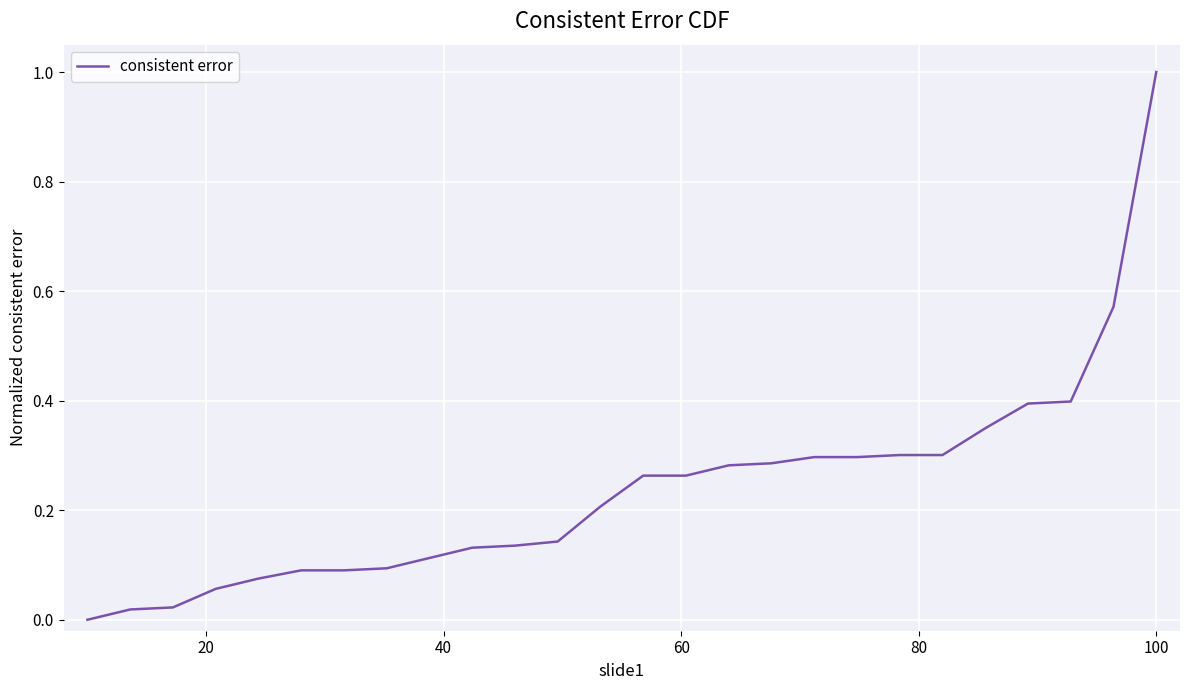

What is the maximum value shown in the chart?

1.0